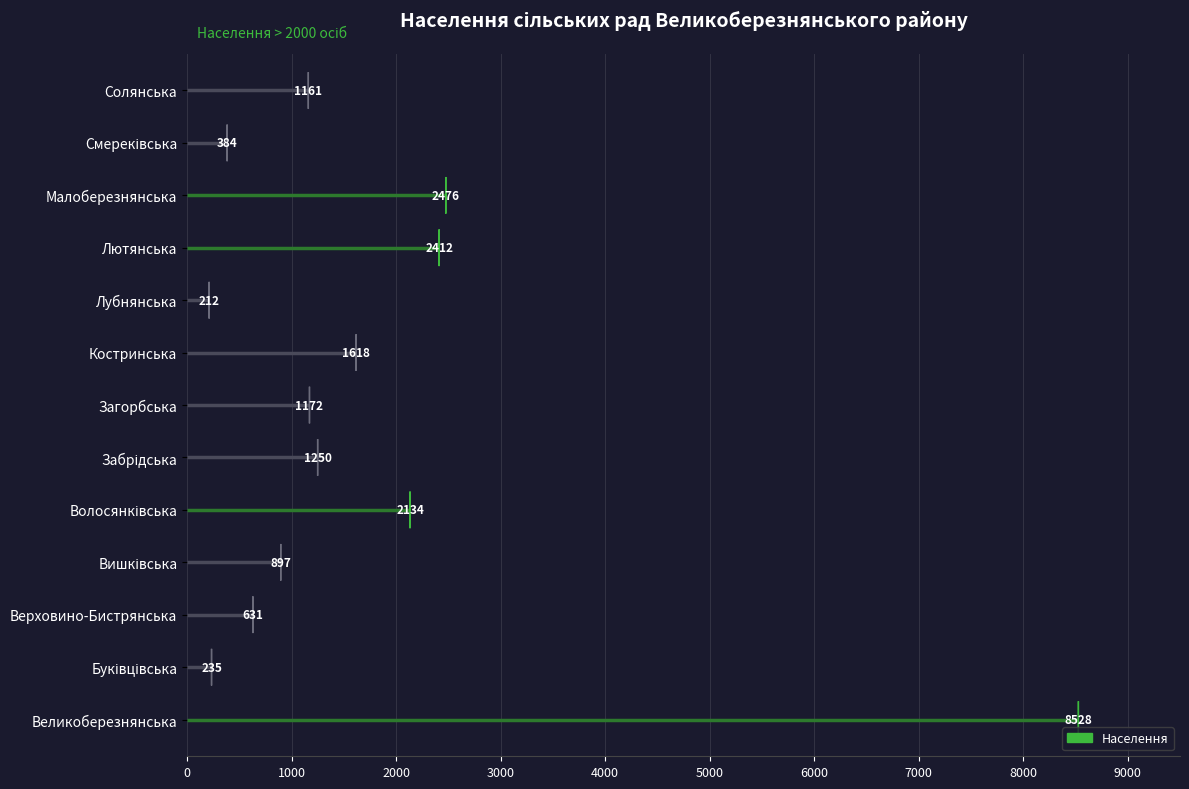

Reading left to right, extract all data points from this chart.

Великоберезнянська=8528	Буківцівська=235	Верховино-Бистрянська=631	Вишківська=897	Волосянківська=2134	Забрідська=1250	Загорбська=1172	Костринська=1618	Лубнянська=212	Лютянська=2412	Малоберезнянська=2476	Смереківська=384	Солянська=1161